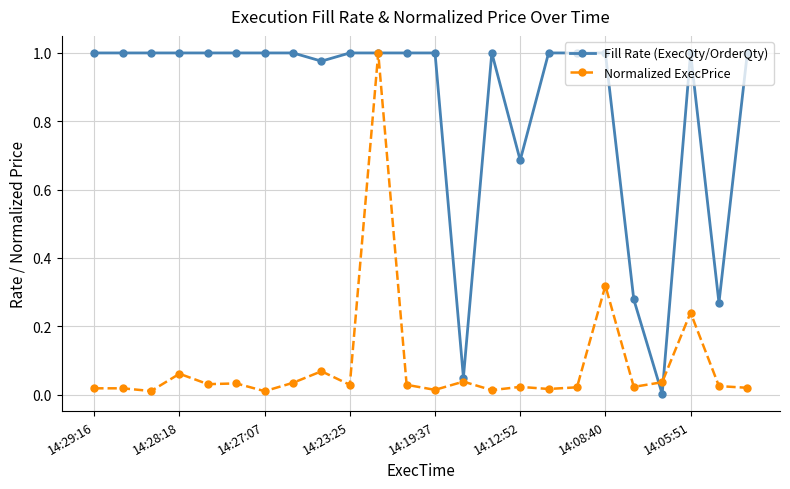

True or false: Normalized ExecPrice has more than 0 interior local peaks.

True